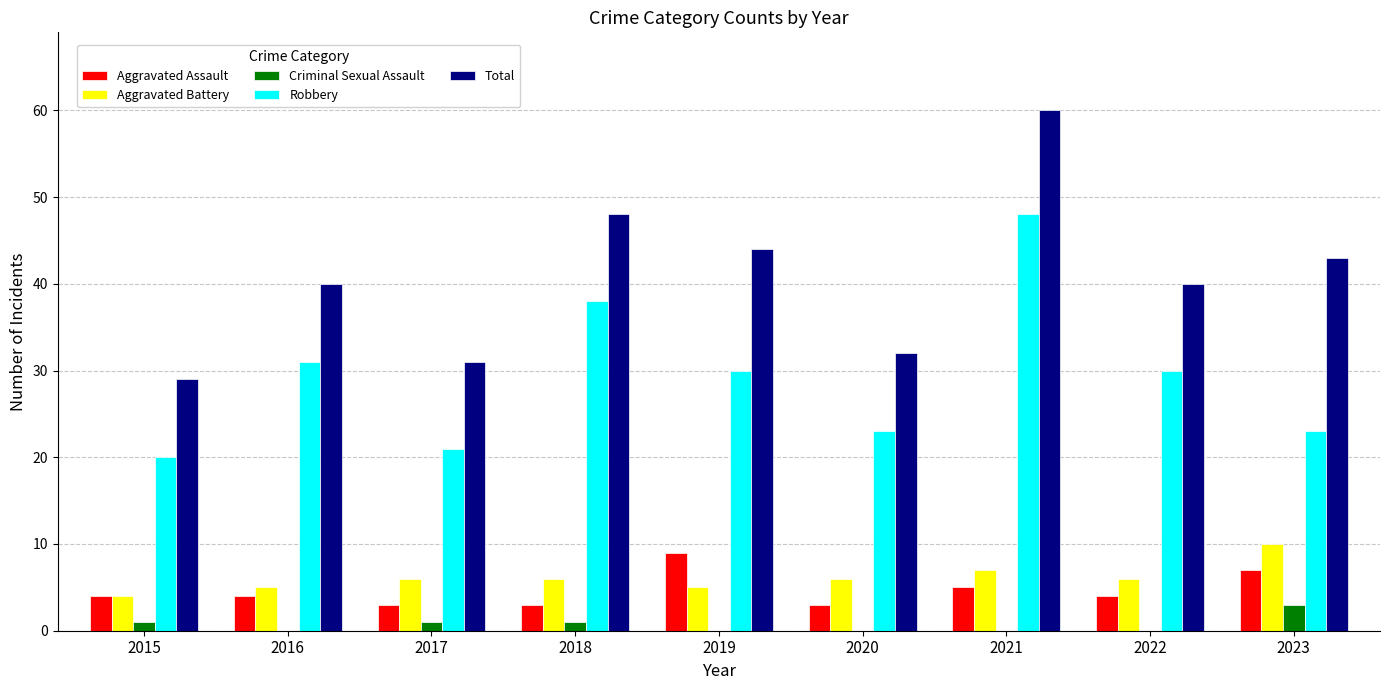

Reading left to right, what are all the values shown in this chart?

Aggravated Assault: 2015=4	2016=4	2017=3	2018=3	2019=9	2020=3	2021=5	2022=4	2023=7
Aggravated Battery: 2015=4	2016=5	2017=6	2018=6	2019=5	2020=6	2021=7	2022=6	2023=10
Criminal Sexual Assault: 2015=1	2016=0	2017=1	2018=1	2019=0	2020=0	2021=0	2022=0	2023=3
Robbery: 2015=20	2016=31	2017=21	2018=38	2019=30	2020=23	2021=48	2022=30	2023=23
Total: 2015=29	2016=40	2017=31	2018=48	2019=44	2020=32	2021=60	2022=40	2023=43